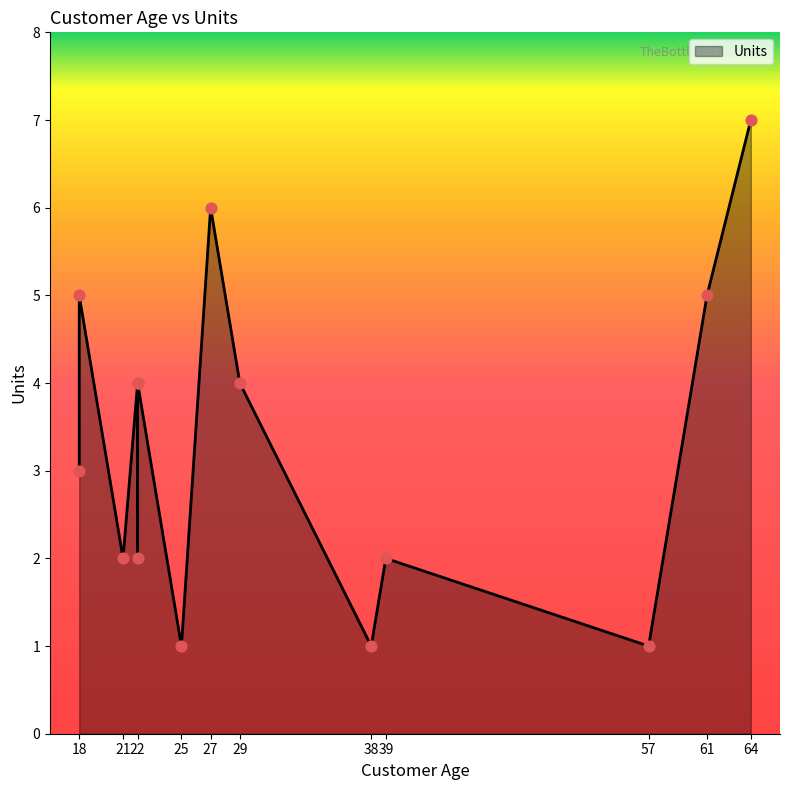

Approximately how many times larger is the value at 64 compared to 18?

2.3